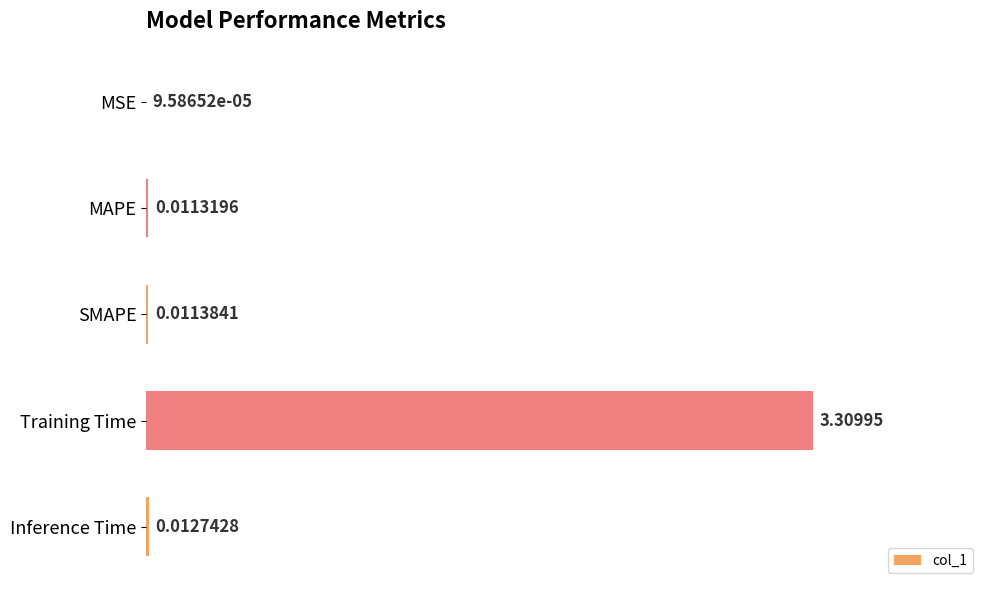

Which has a higher value, MSE or MAPE?

MAPE